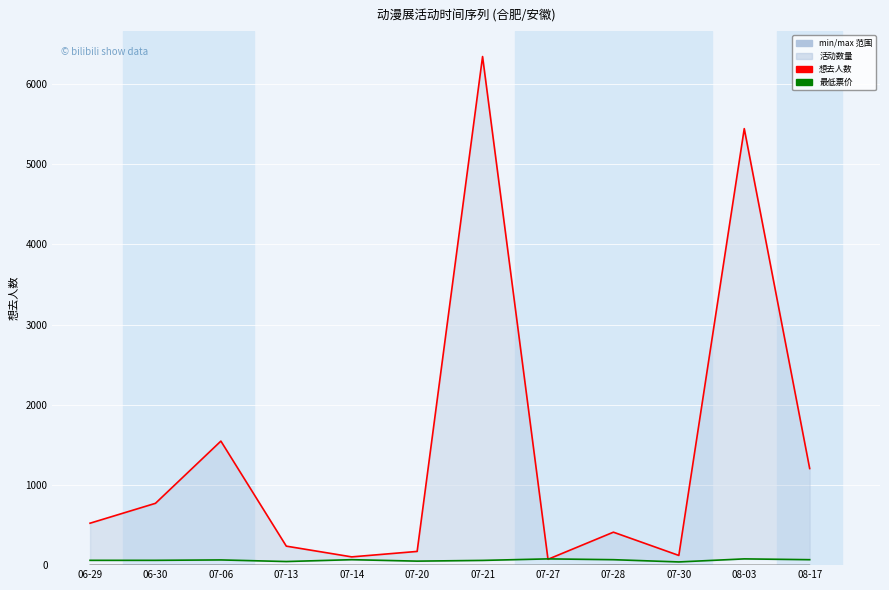

How many interior local peaks does the 想去人数 series have?

4